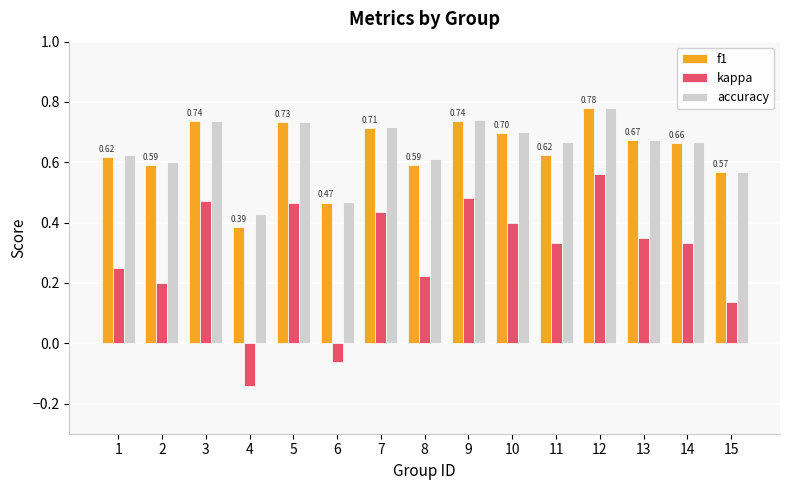

How many groups of bars are there?

15